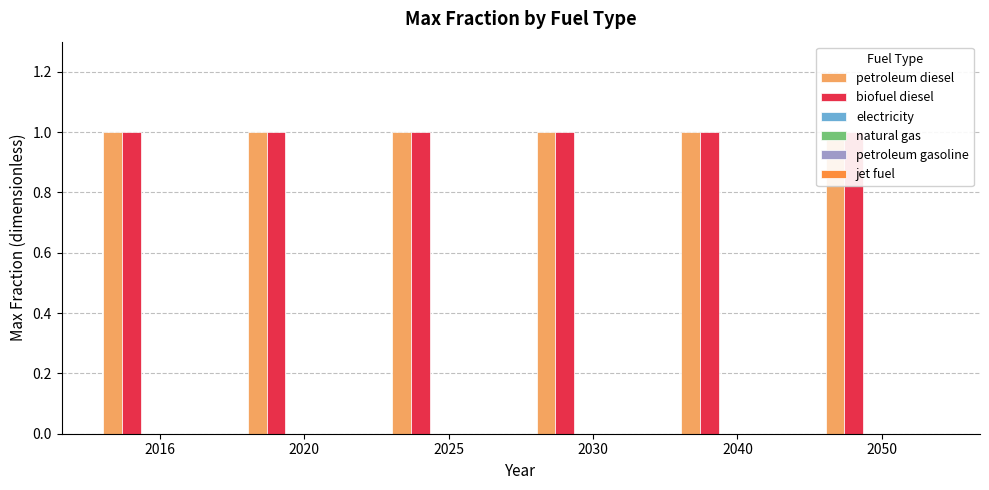

Between 2040 and 2016, which is larger?

2040